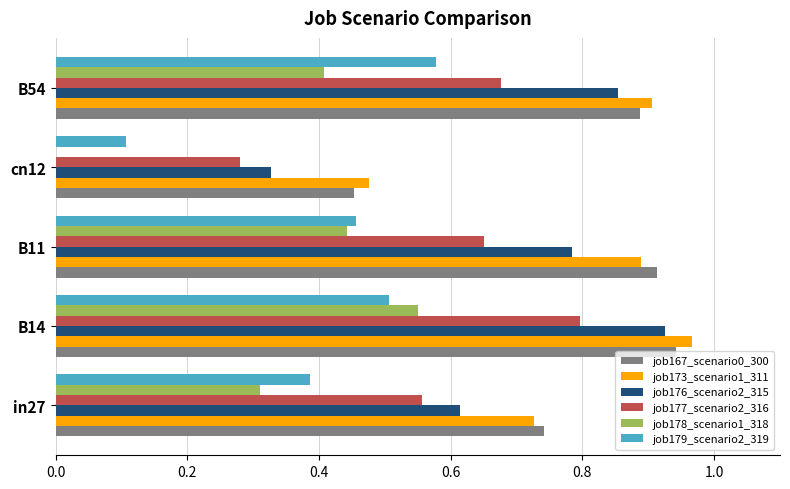

True or false: job167_scenario0_300 has a value of 0.8 at cn12.

False